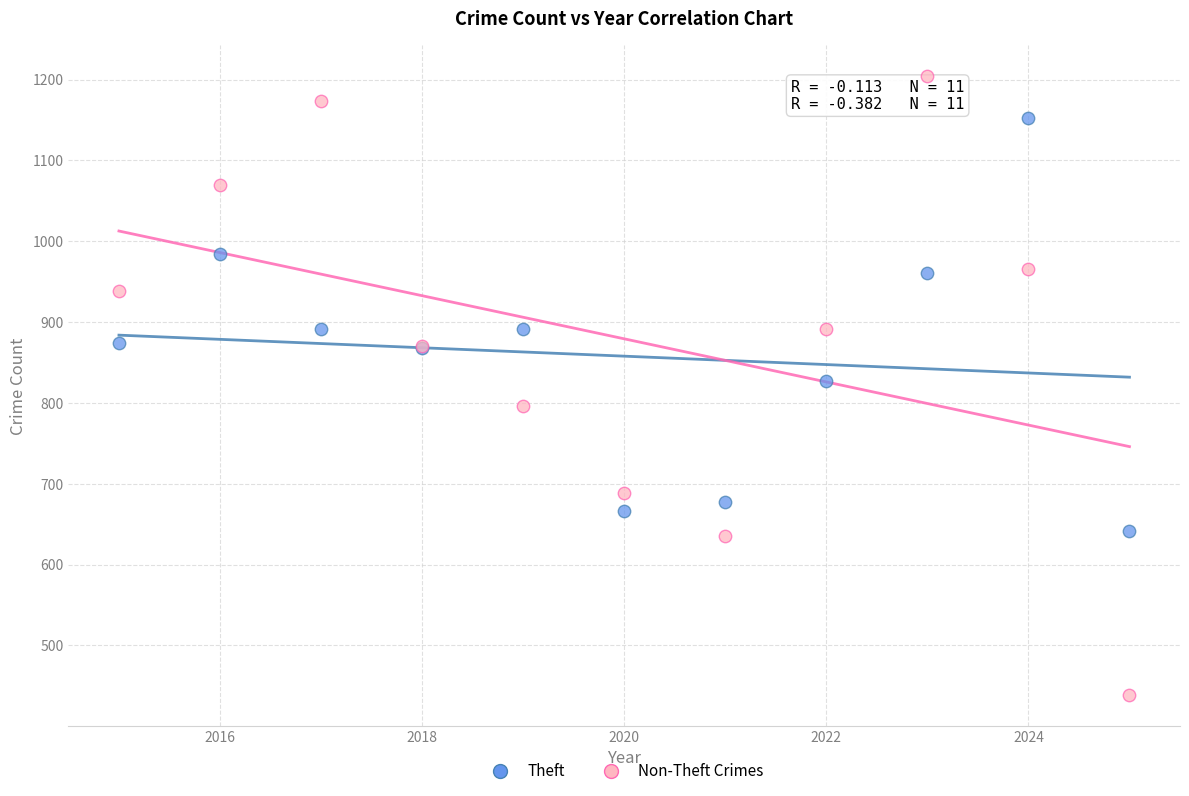

Which series reaches the minimum Y coordinate?

Non-Theft Crimes